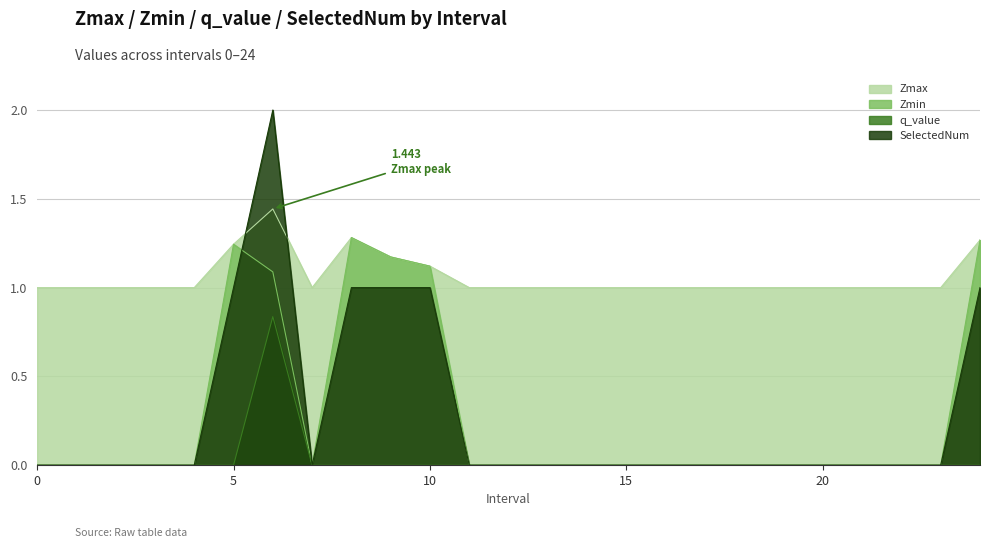

What is the total value across all series at 22?

1.0